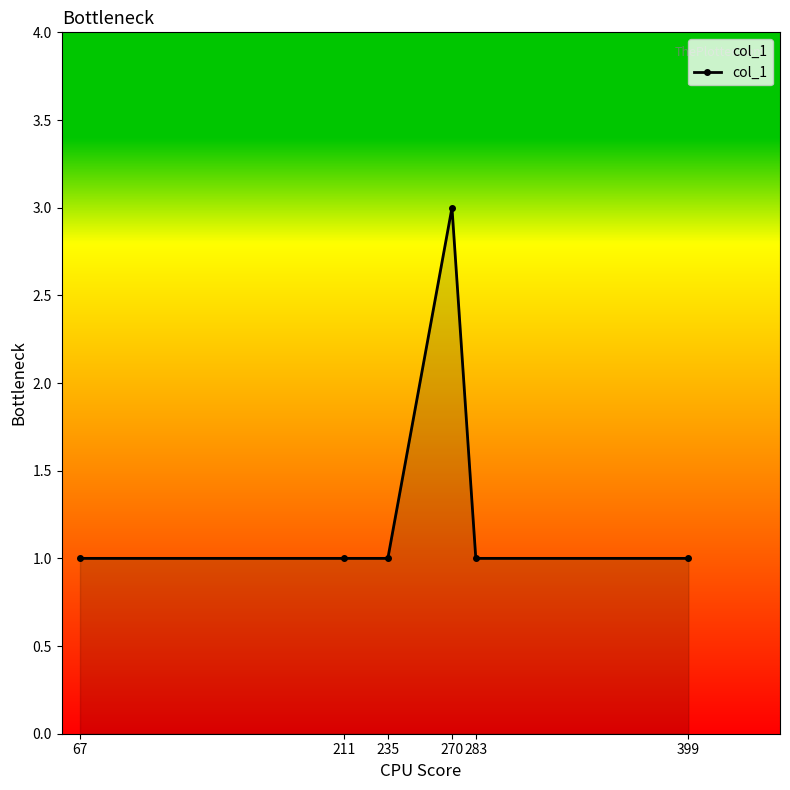

What is the value of the 2nd point from the left?

1